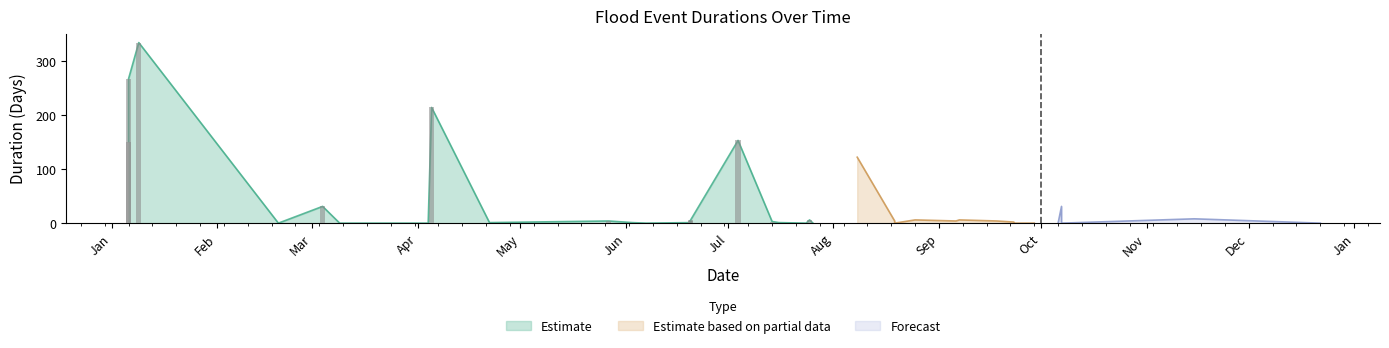

Is the value of Forecast at 23 greater than the value of Estimate at 6?

No